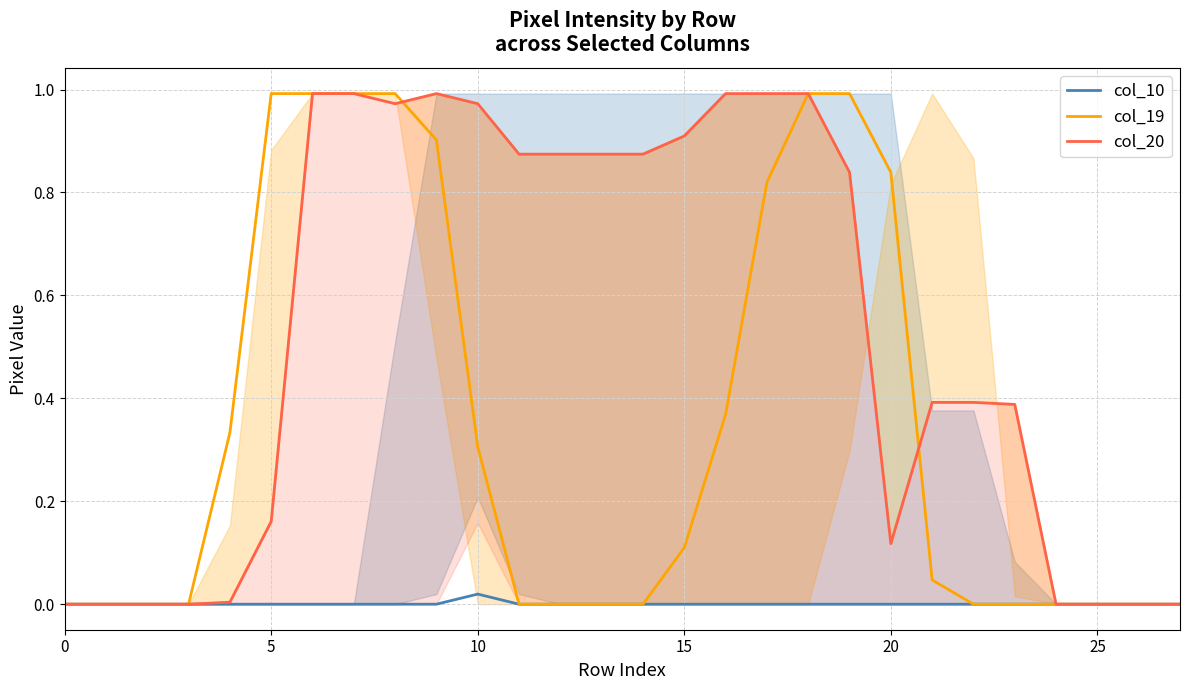

At how many categories does at least one series exceed 0?

20